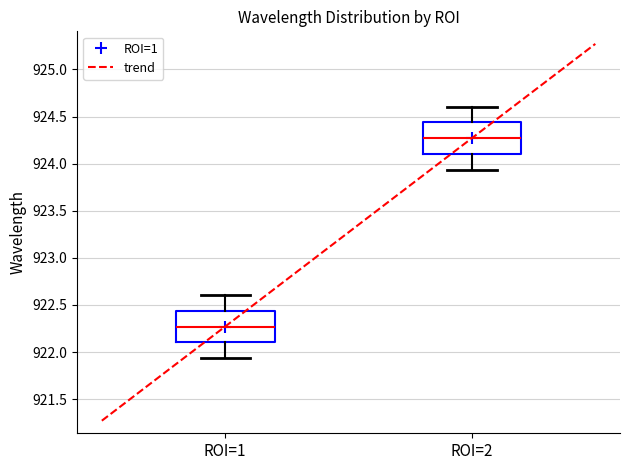

Reading left to right, transcribe this box plot: for each box, give where its median line is, the range the box spans, and where its two whiskers end, as read against the y-axis. The values are not printed on the chart, so give them approximately, as read against the axis.

ROI=1: median 922.25, box 922.10 to 922.45, whiskers 921.95 to 922.60
ROI=2: median 924.25, box 924.10 to 924.45, whiskers 923.95 to 924.60